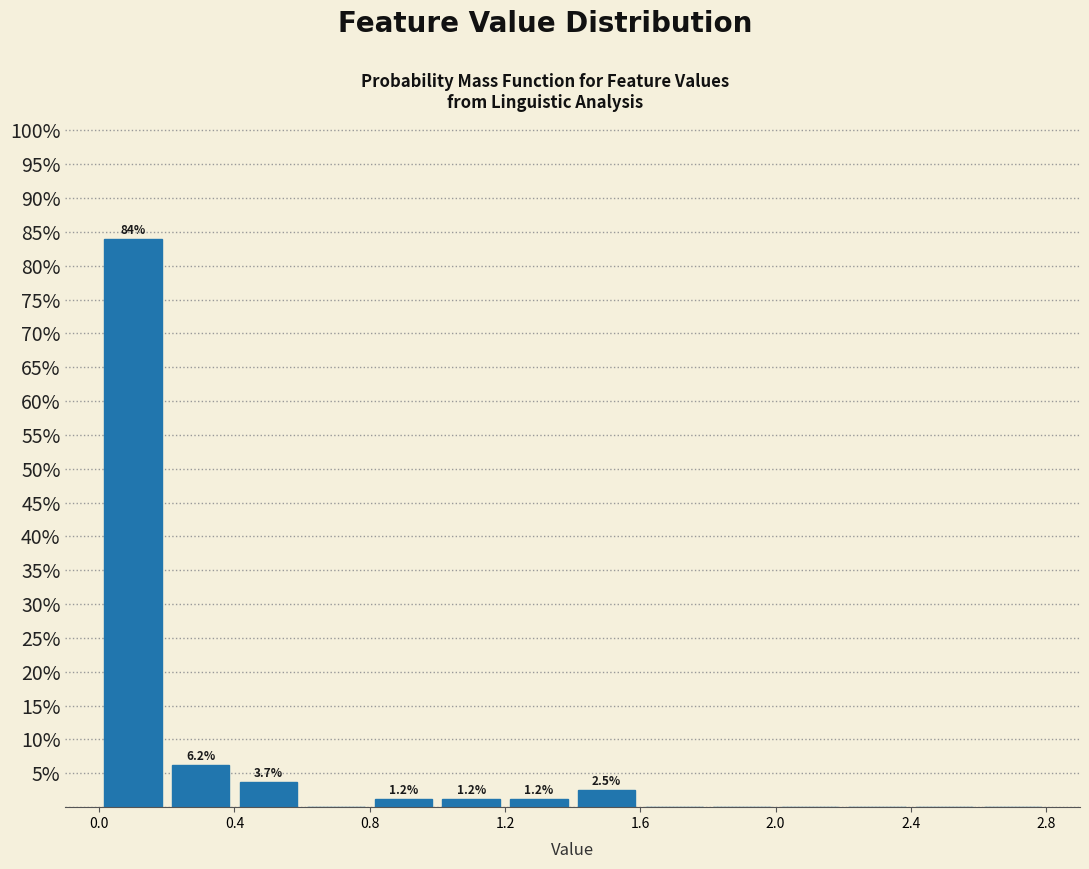

Which range on the x-axis has the tallest bar?

0.0 to 0.2